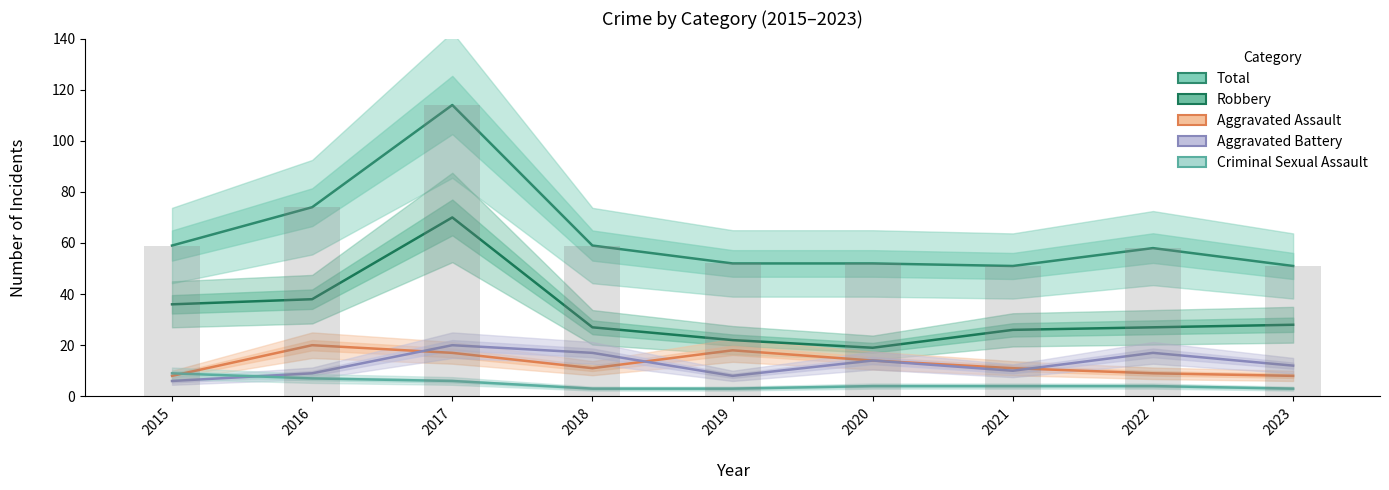

At which label does Robbery reach its minimum?

2020